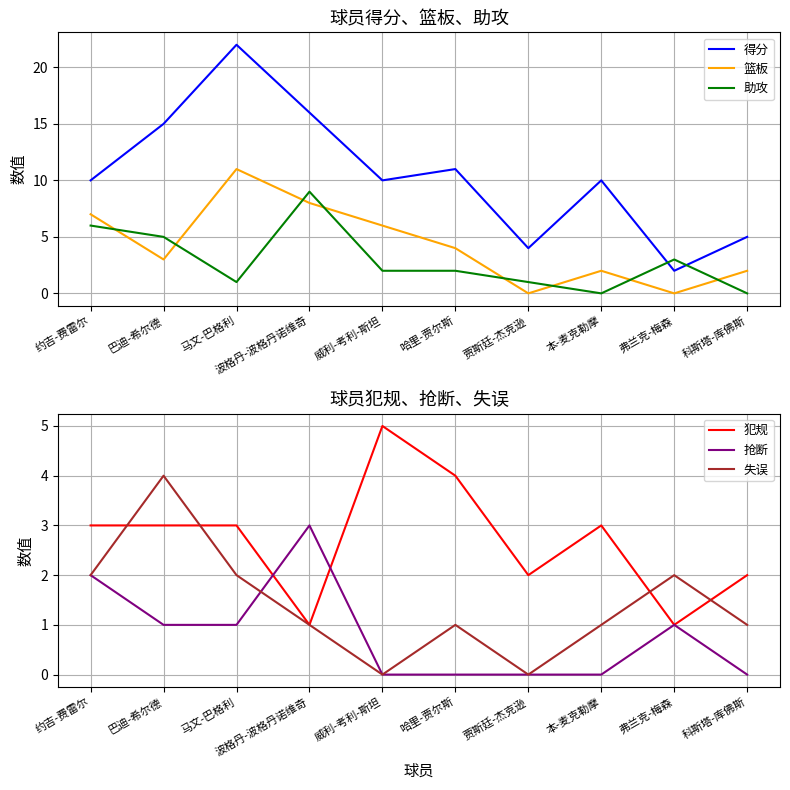

What is the total value across all series at 本-麦克勒摩?

16